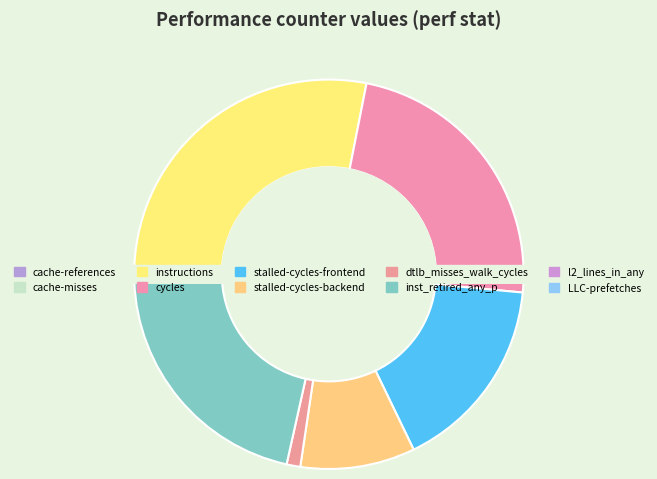

To the nearest percent, what portion does l2_lines_in_any represent?

1%